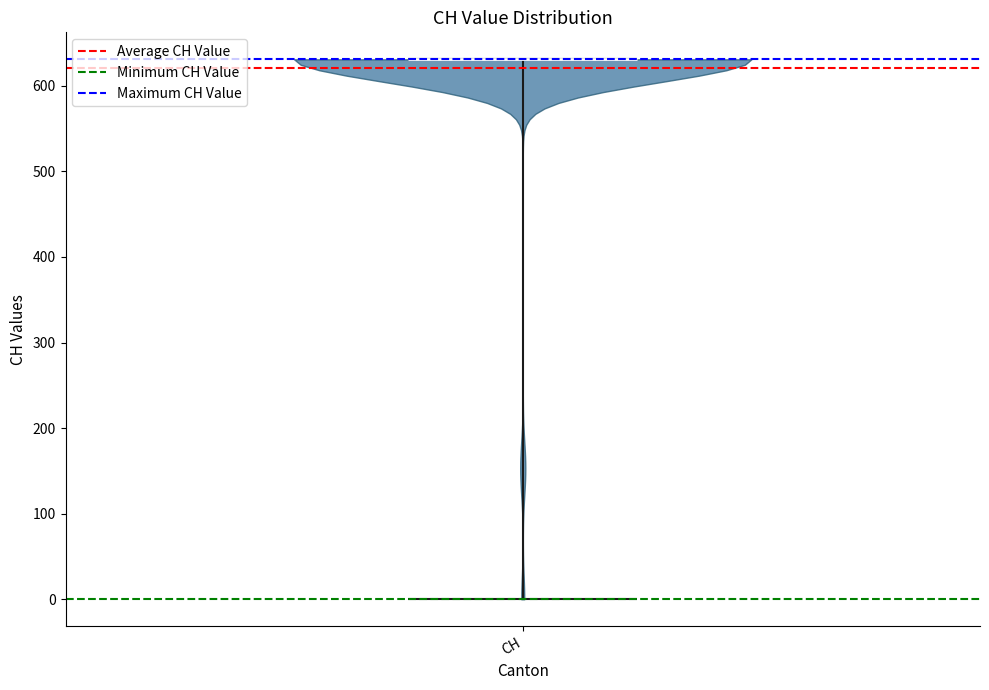

Read this violin plot against the y-axis: where its median line is, and the lowest and highest points the violin reaches. The values are not printed on the chart, so give them approximately, as read against the axis.

median line 630, lowest point 0, highest point 630